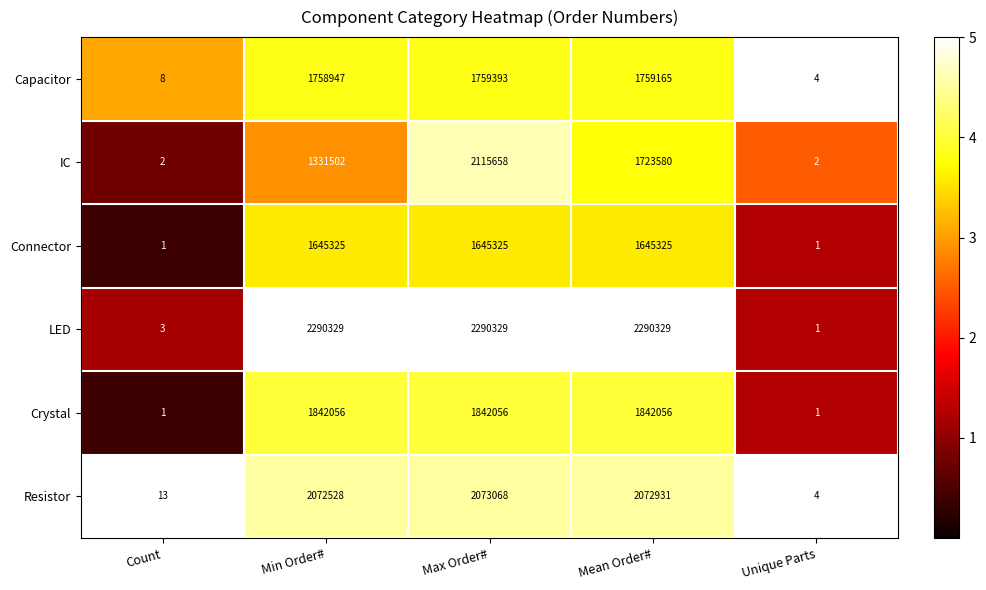

Rank the categories by Resistor value from highest to lowest.

Max Order#, Mean Order#, Min Order#, Count, Unique Parts